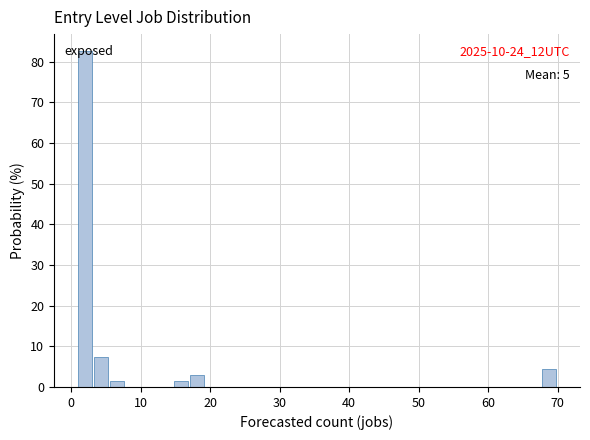

Around what value on the x-axis is the tallest bar? Give the approximate position of its centre, as read against the axis.

2